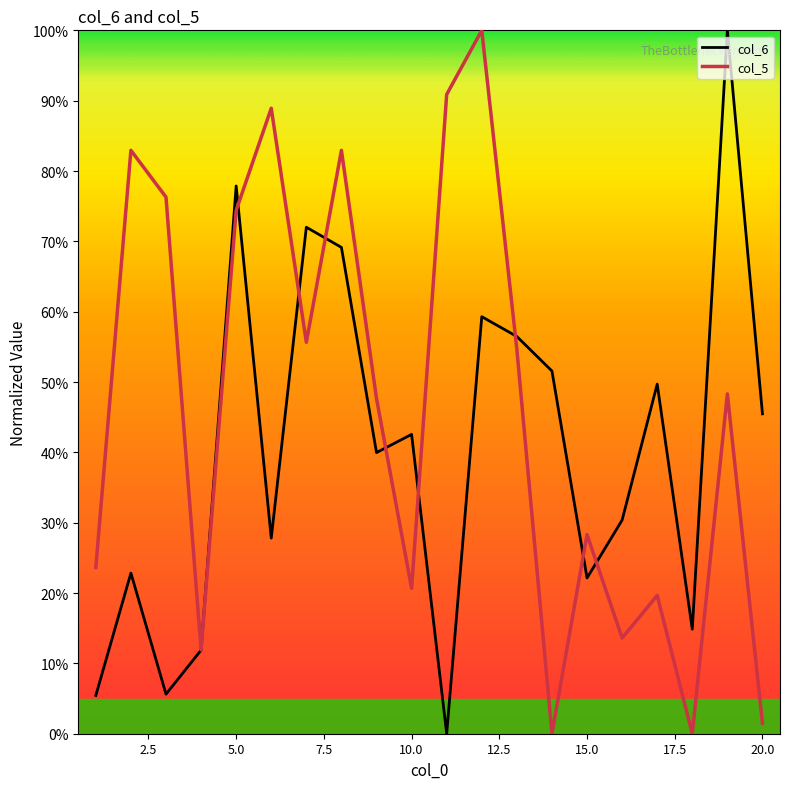

Does the chart display data point markers on the line(s)?

No